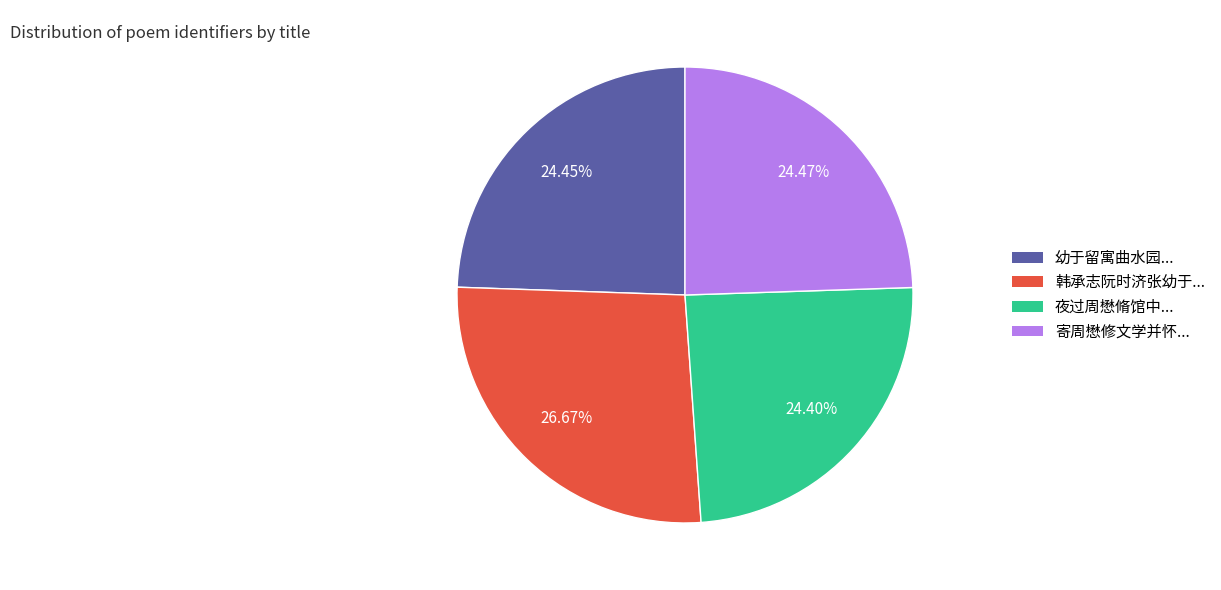

Is there a majority slice in this chart?

No